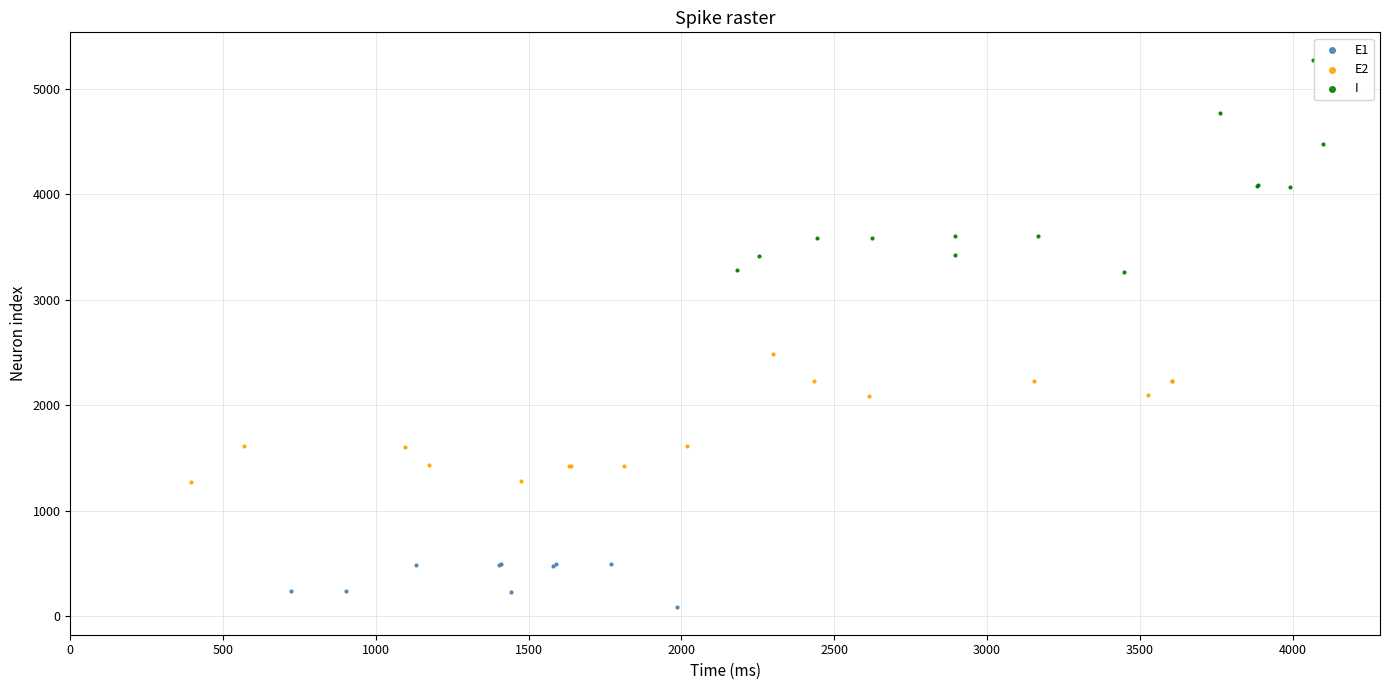

Which series contains the lowest Y value?

E1